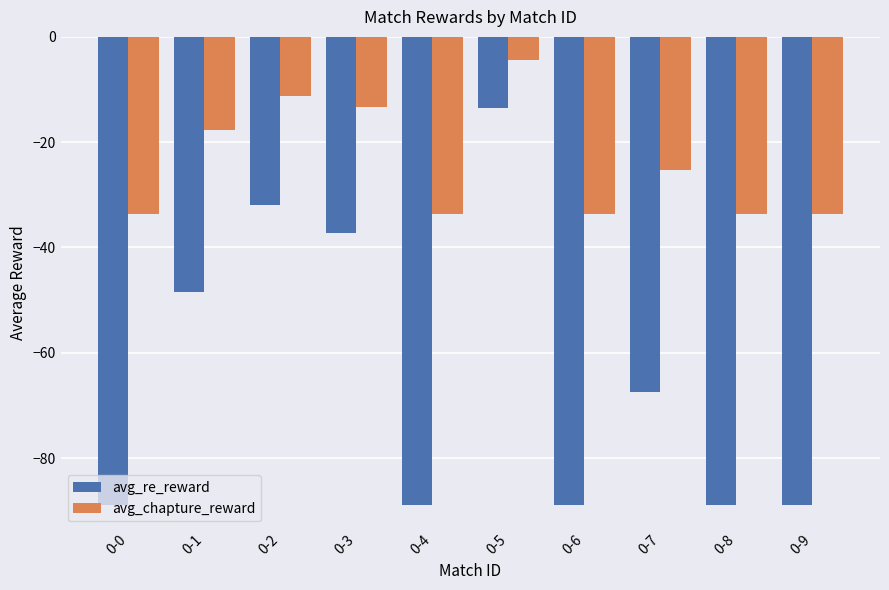

At 0-9, list the series in order from smallest to largest.

avg_re_reward, avg_chapture_reward